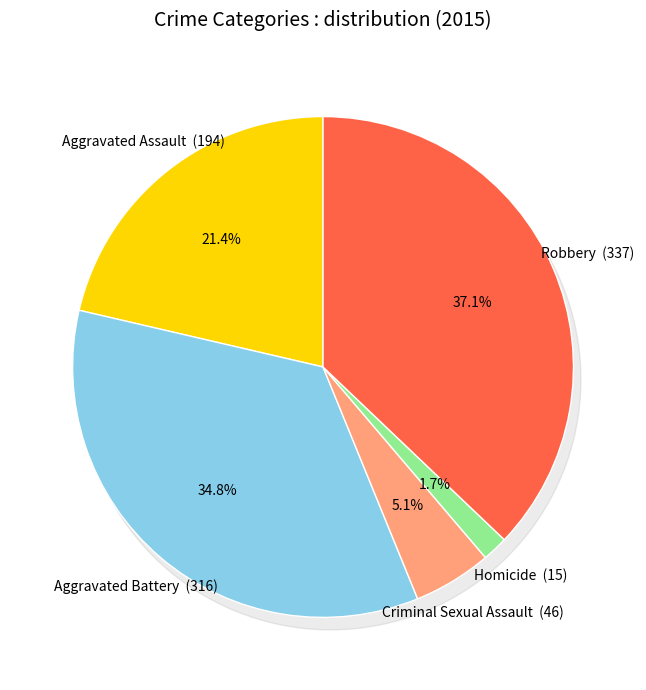

Does any single category account for the majority?

No